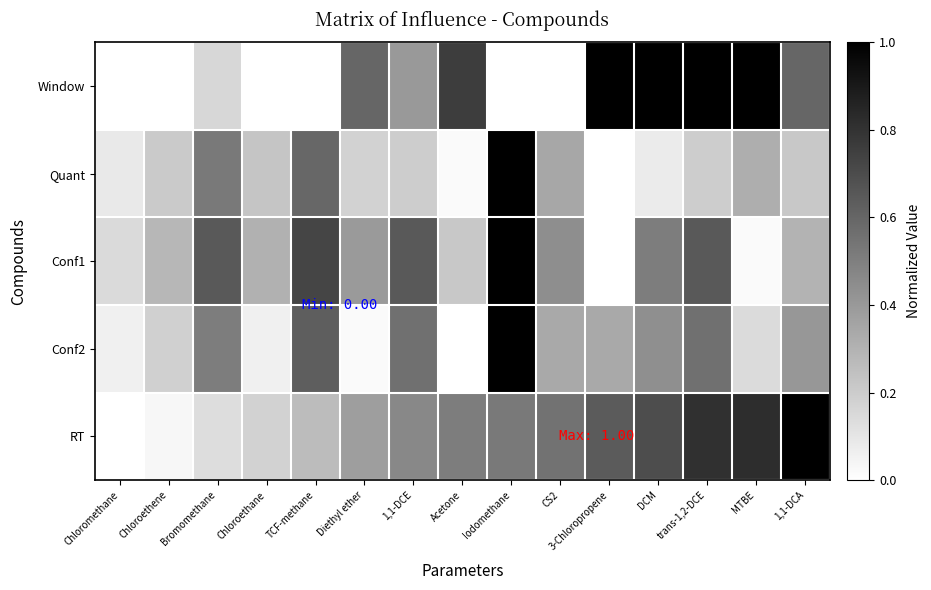

Reading left to right, transcribe all the data shown in this chart.

Window: Chloromethane=0.0	Chloroethene=0.0	Bromomethane=0.2	Chloroethane=0.0	TCF-methane=0.0	Diethyl ether=0.6	1,1-DCE=0.4	Acetone=0.8	Iodomethane=0.0	CS2=0.0	3-Chloropropene=1.0	DCM=1.0	trans-1,2-DCE=1.0	MTBE=1.0	1,1-DCA=0.6
Quant: Chloromethane=0.1	Chloroethene=0.2	Bromomethane=0.5	Chloroethane=0.2	TCF-methane=0.6	Diethyl ether=0.2	1,1-DCE=0.2	Acetone=0.0	Iodomethane=1.0	CS2=0.3	3-Chloropropene=0.0	DCM=0.1	trans-1,2-DCE=0.2	MTBE=0.3	1,1-DCA=0.2
Conf1: Chloromethane=0.1	Chloroethene=0.3	Bromomethane=0.6	Chloroethane=0.3	TCF-methane=0.7	Diethyl ether=0.4	1,1-DCE=0.6	Acetone=0.2	Iodomethane=1.0	CS2=0.4	3-Chloropropene=0.0	DCM=0.5	trans-1,2-DCE=0.6	MTBE=0.0	1,1-DCA=0.3
Conf2: Chloromethane=0.1	Chloroethene=0.2	Bromomethane=0.5	Chloroethane=0.1	TCF-methane=0.6	Diethyl ether=0.0	1,1-DCE=0.6	Acetone=0.0	Iodomethane=1.0	CS2=0.3	3-Chloropropene=0.3	DCM=0.4	trans-1,2-DCE=0.6	MTBE=0.1	1,1-DCA=0.4
RT: Chloromethane=0.0	Chloroethene=0.0	Bromomethane=0.1	Chloroethane=0.2	TCF-methane=0.3	Diethyl ether=0.4	1,1-DCE=0.5	Acetone=0.5	Iodomethane=0.5	CS2=0.5	3-Chloropropene=0.6	DCM=0.7	trans-1,2-DCE=0.8	MTBE=0.8	1,1-DCA=1.0